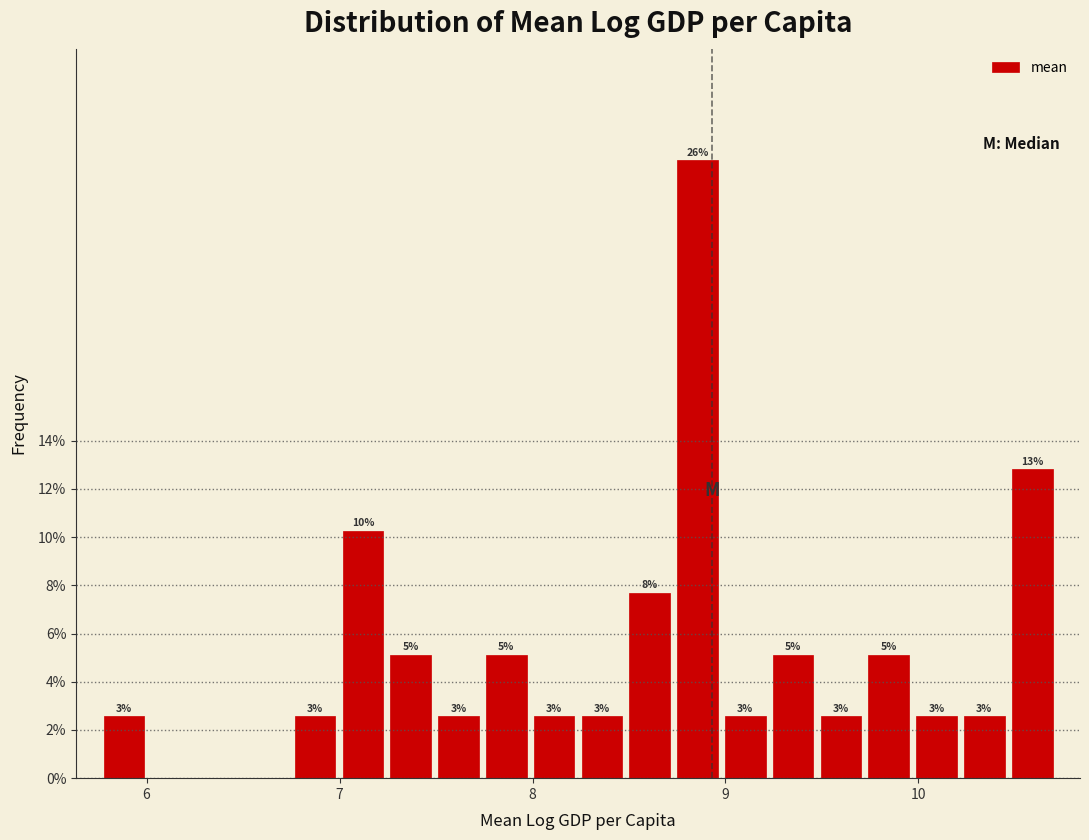

Around what value on the x-axis is the tallest bar? Give the approximate position of its centre, as read against the axis.

8.9